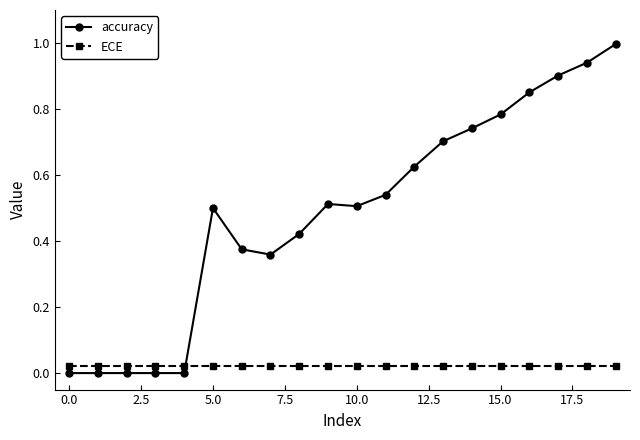

True or false: accuracy and ECE intersect in this chart.

True